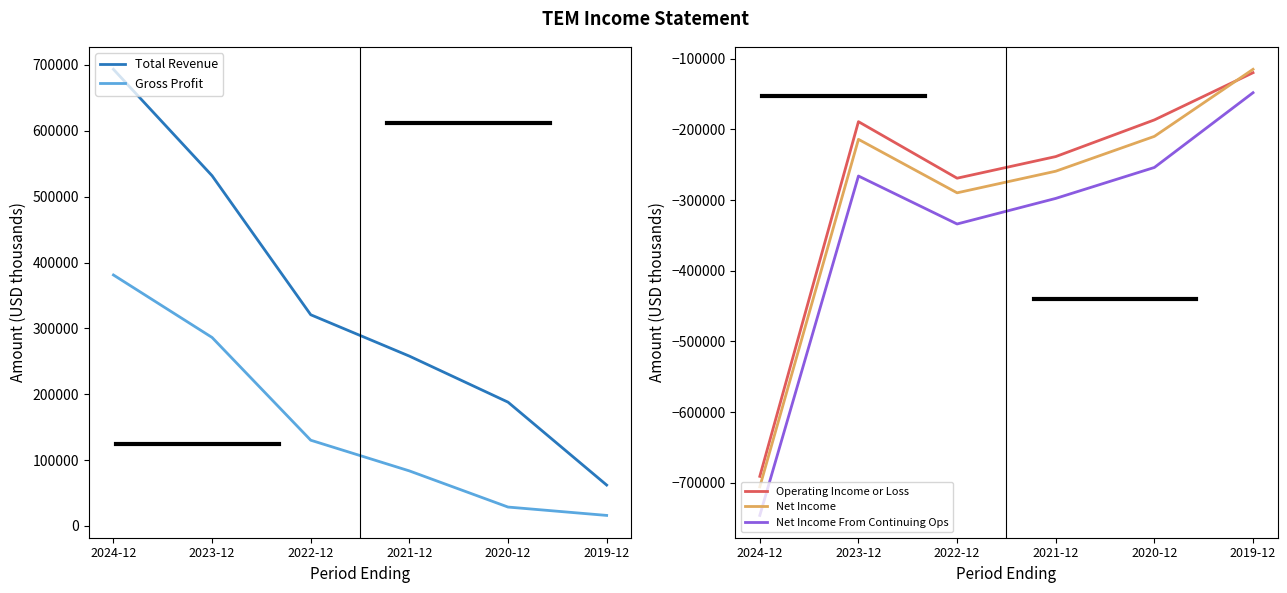

Is it true that Operating Income or Loss equals -186600 at 2020-12?

True